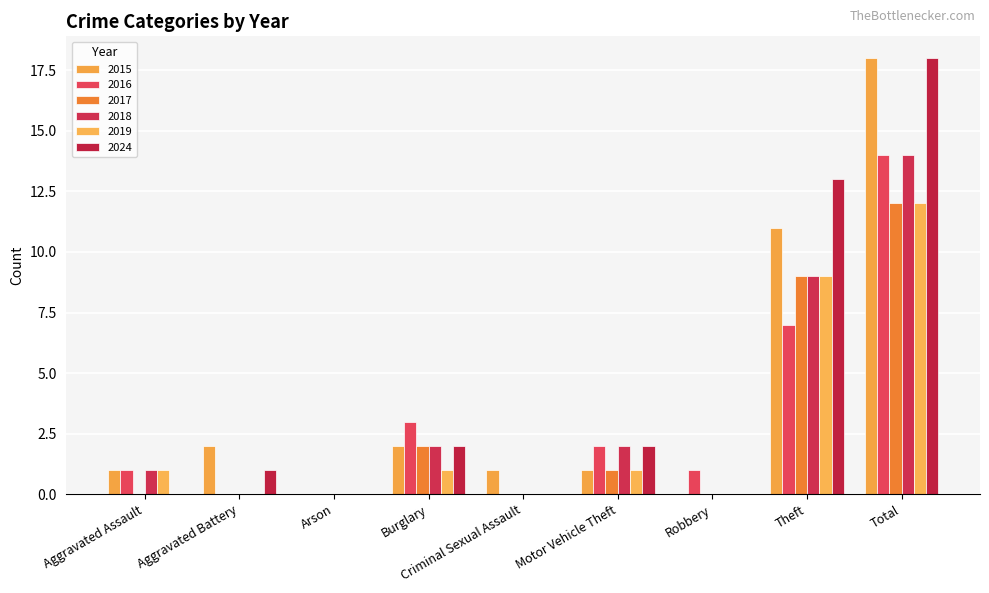

List the labels in order of 2019 value, largest first.

Total, Theft, Aggravated Assault, Burglary, Motor Vehicle Theft, Aggravated Battery, Arson, Criminal Sexual Assault, Robbery